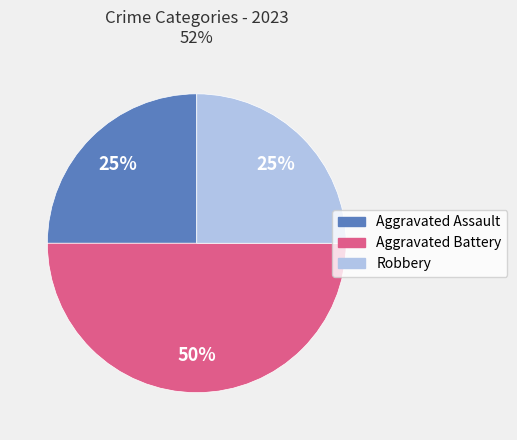

Is Robbery the majority of the pie?

No